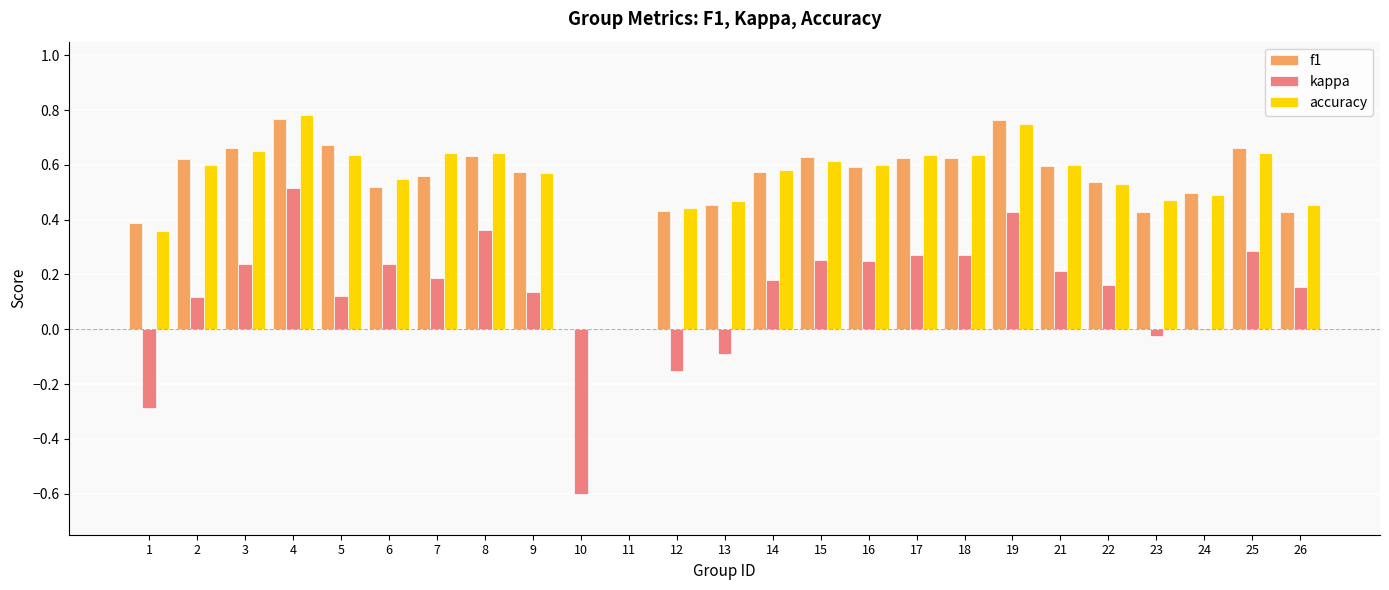

Is the value of f1 at 19 greater than the value of kappa at 19?

Yes